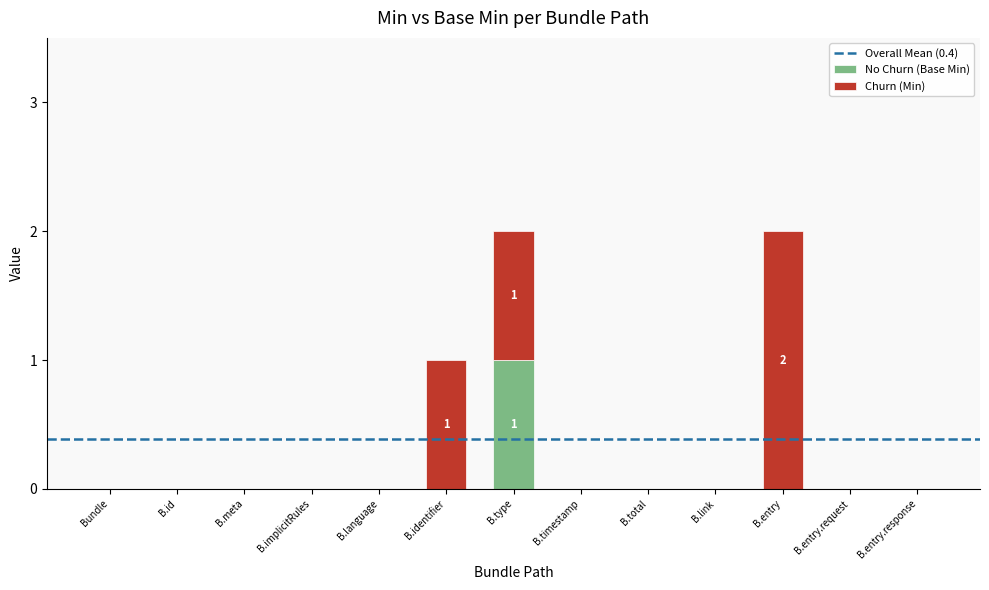

The No Churn (Base Min) series shows 0 at B.entry.response. True or false?

True